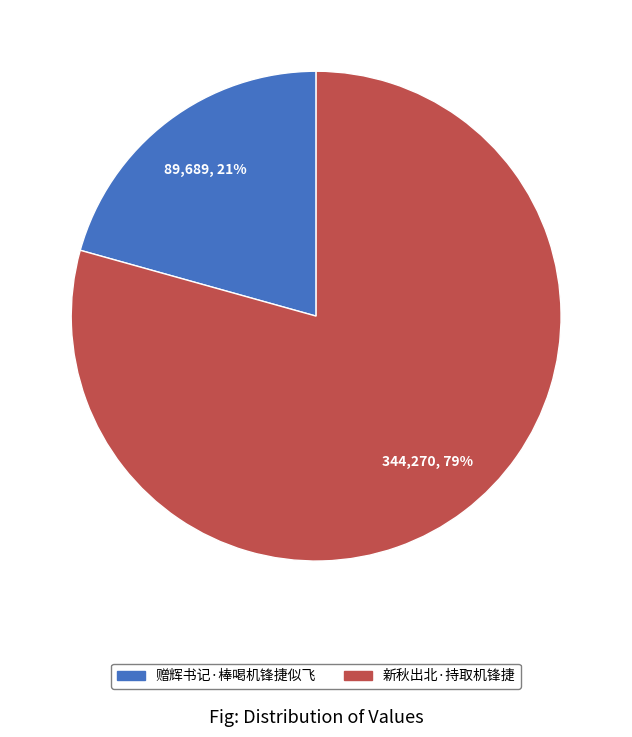

True or false: 赠辉书记·棒喝机锋捷似飞 accounts for 16% of the total.

False